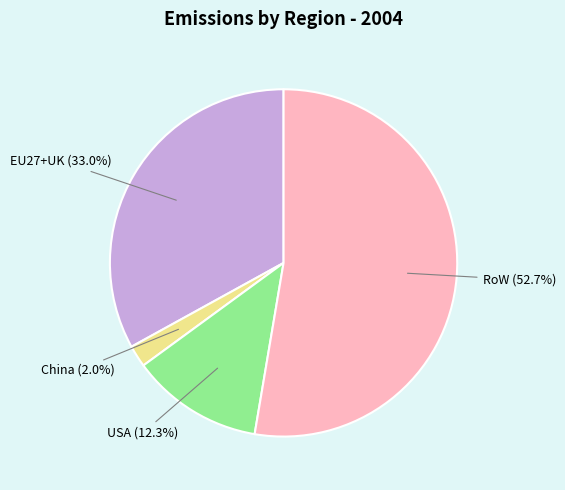

Is there a majority slice in this chart?

Yes